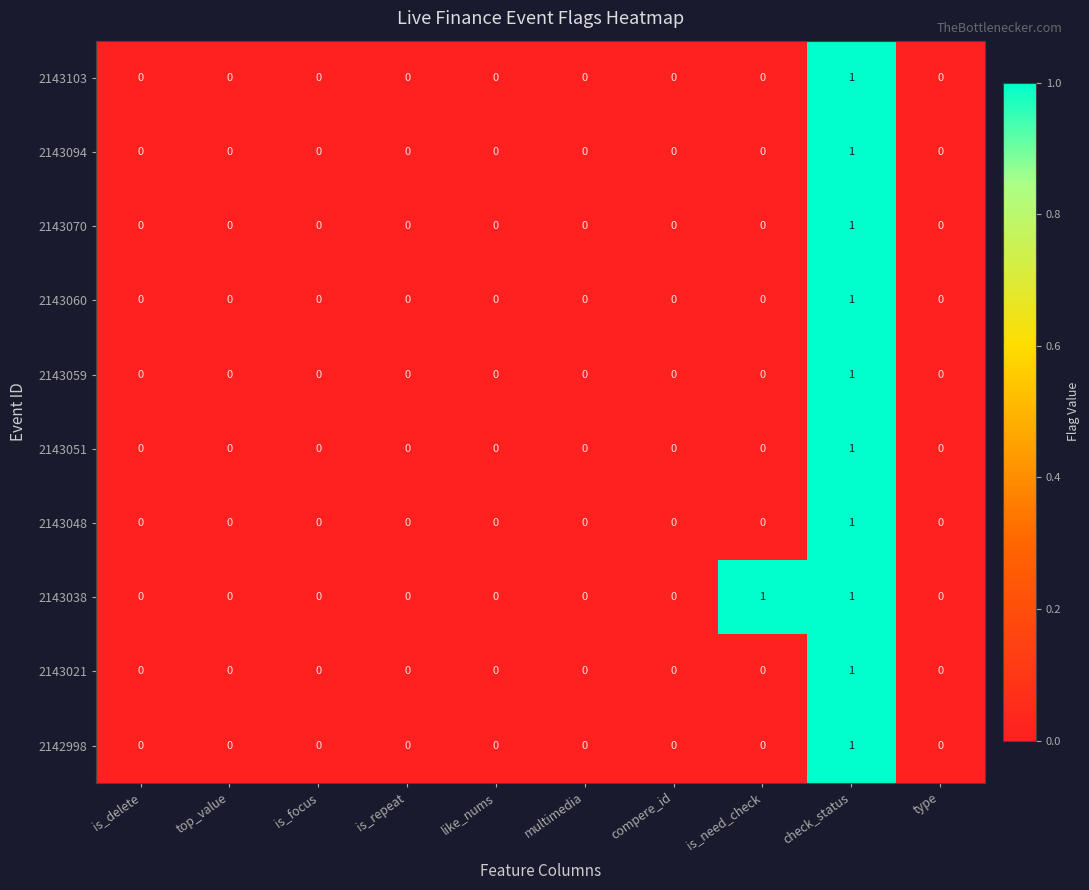

The value of 2143059 at check_status is 2. True or false?

False